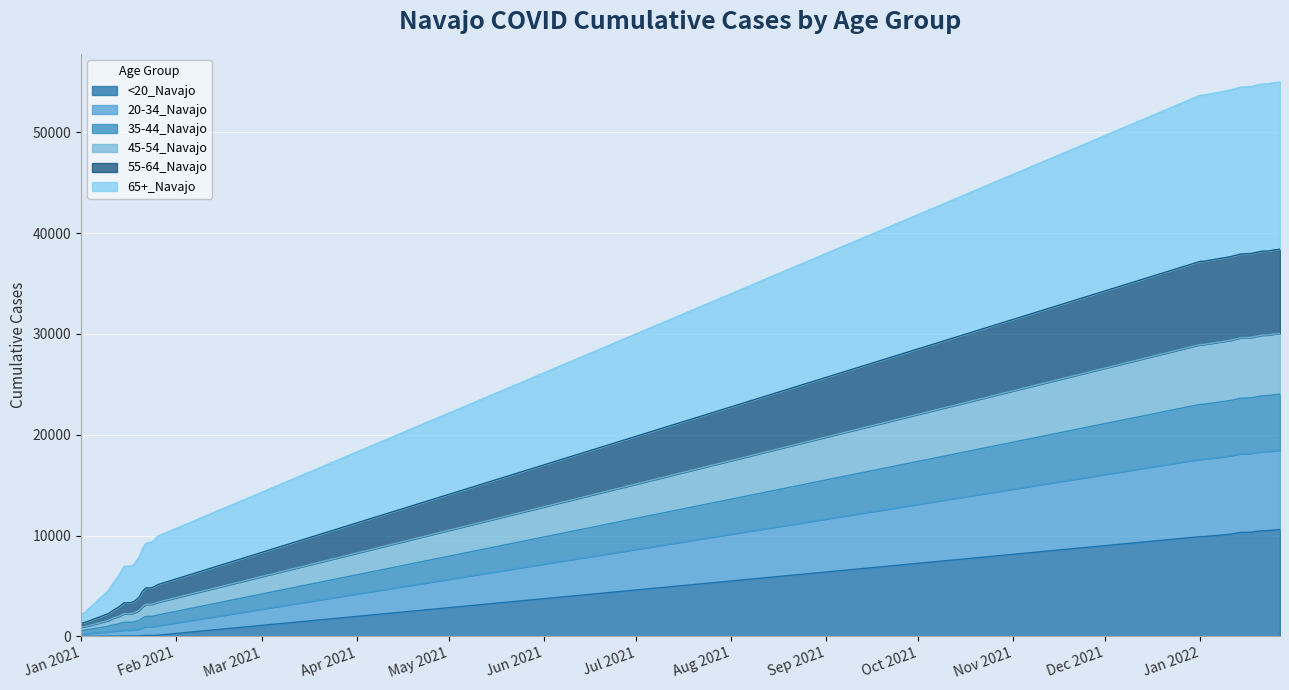

How many lines are shown in the chart?

6